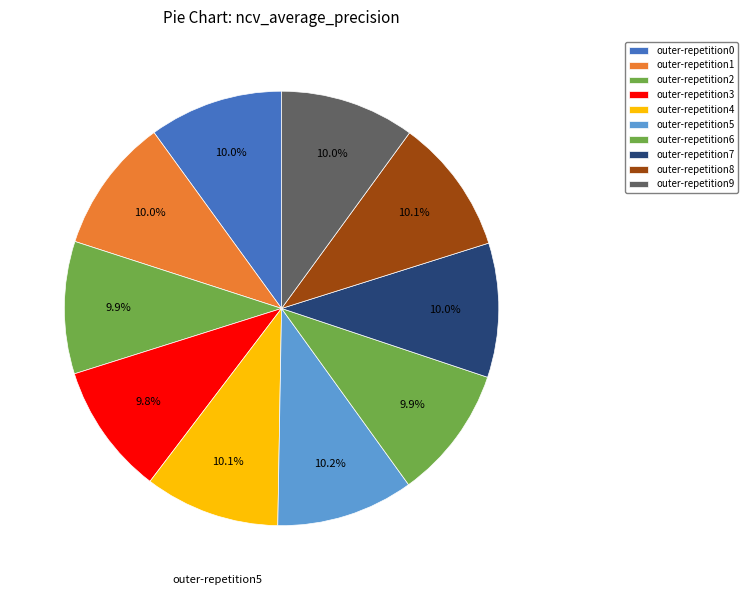

How many segments does this pie chart have?

10